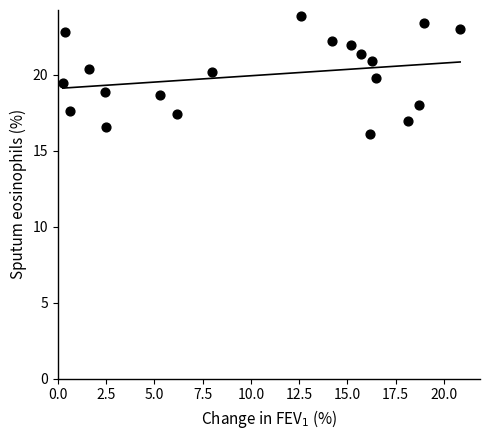

What is the range of Y values (max minus min)?

7.7